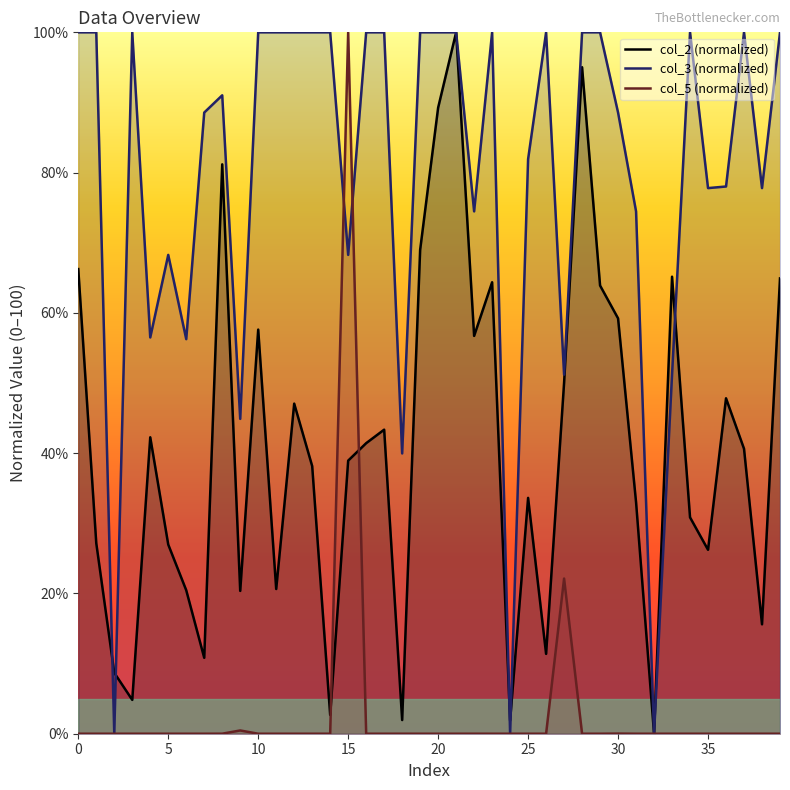

What is the total value across all series at 14?

102.7